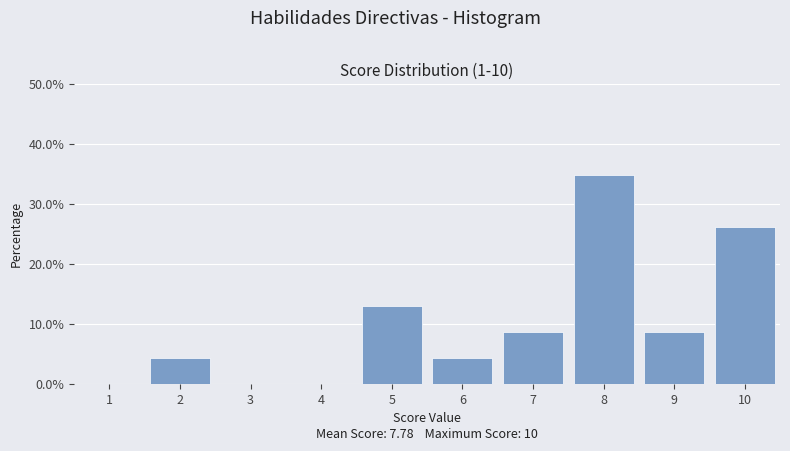

Over which range of the x-axis is the bar tallest?

7.5 to 8.5